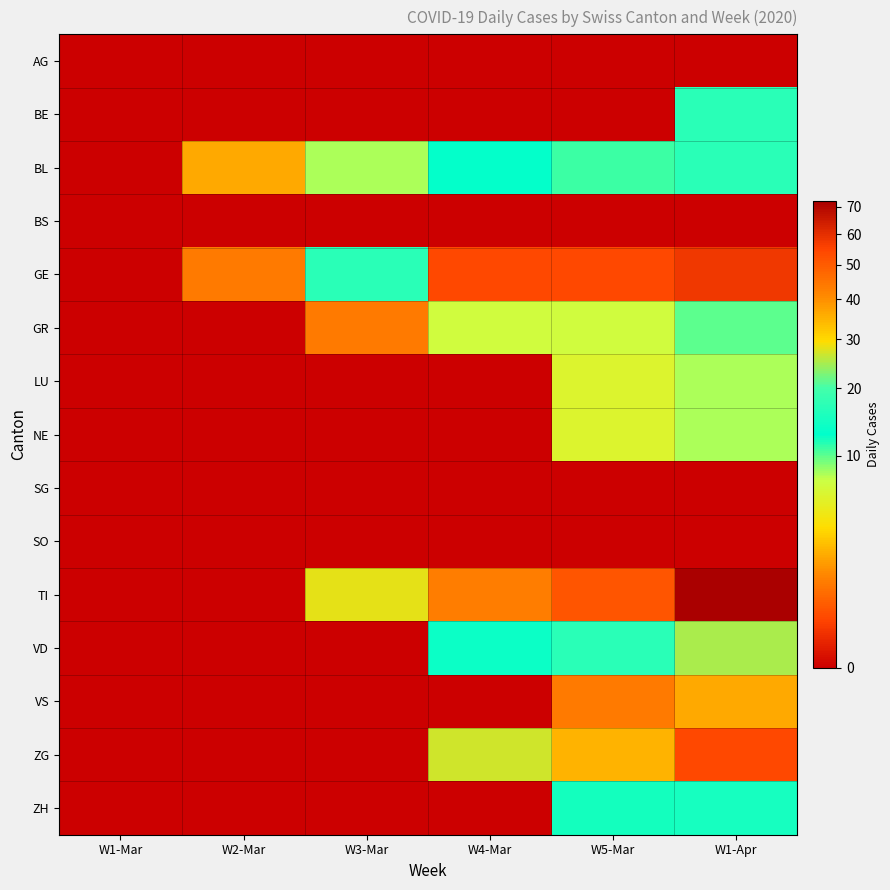

Reading left to right, transcribe all the data shown in this chart.

AG: W1-Mar=0	W2-Mar=0	W3-Mar=0	W4-Mar=0	W5-Mar=0	W1-Apr=0
BE: W1-Mar=0	W2-Mar=0	W3-Mar=0	W4-Mar=0	W5-Mar=0	W1-Apr=17
BL: W1-Mar=0	W2-Mar=2	W3-Mar=8	W4-Mar=13	W5-Mar=11	W1-Apr=17
BS: W1-Mar=0	W2-Mar=0	W3-Mar=0	W4-Mar=0	W5-Mar=0	W1-Apr=0
GE: W1-Mar=0	W2-Mar=1	W3-Mar=17	W4-Mar=54	W5-Mar=54	W1-Apr=58
GR: W1-Mar=0	W2-Mar=0	W3-Mar=1	W4-Mar=7	W5-Mar=7	W1-Apr=10
LU: W1-Mar=0	W2-Mar=0	W3-Mar=0	W4-Mar=0	W5-Mar=6	W1-Apr=8
NE: W1-Mar=0	W2-Mar=0	W3-Mar=0	W4-Mar=0	W5-Mar=6	W1-Apr=8
SG: W1-Mar=0	W2-Mar=0	W3-Mar=0	W4-Mar=0	W5-Mar=0	W1-Apr=0
SO: W1-Mar=0	W2-Mar=0	W3-Mar=0	W4-Mar=0	W5-Mar=0	W1-Apr=0
TI: W1-Mar=0	W2-Mar=0	W3-Mar=28	W4-Mar=43	W5-Mar=51	W1-Apr=72
VD: W1-Mar=0	W2-Mar=0	W3-Mar=0	W4-Mar=14	W5-Mar=17	W1-Apr=25
VS: W1-Mar=0	W2-Mar=0	W3-Mar=0	W4-Mar=0	W5-Mar=1	W1-Apr=2
ZG: W1-Mar=0	W2-Mar=0	W3-Mar=0	W4-Mar=27	W5-Mar=35	W1-Apr=54
ZH: W1-Mar=0	W2-Mar=0	W3-Mar=0	W4-Mar=0	W5-Mar=12	W1-Apr=15